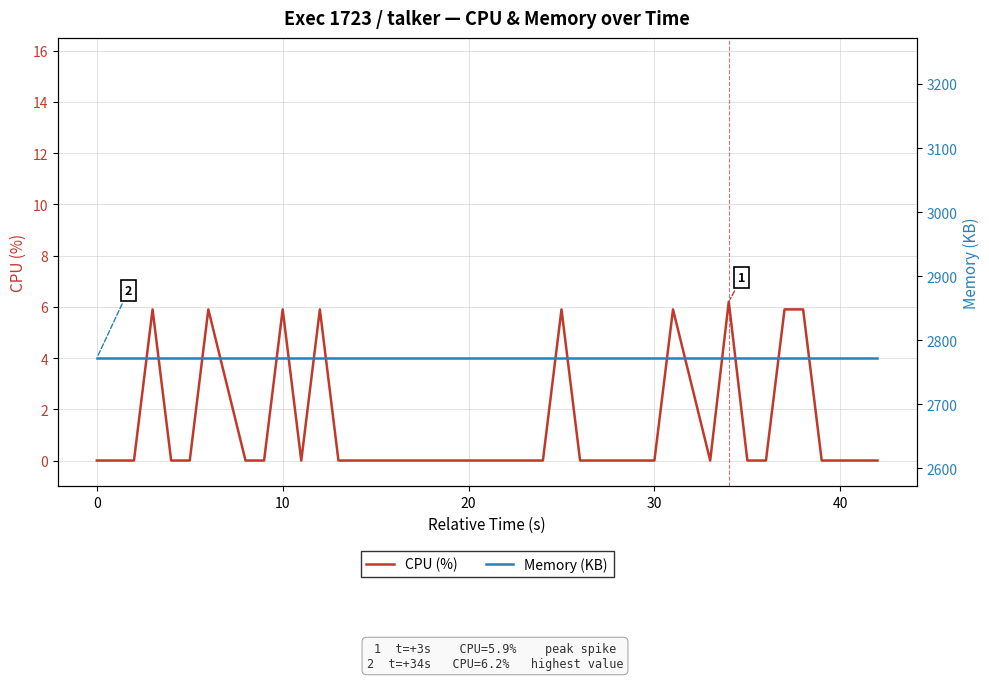

List the series in order of their overall mean, highest first.

Memory (KB), CPU (%)